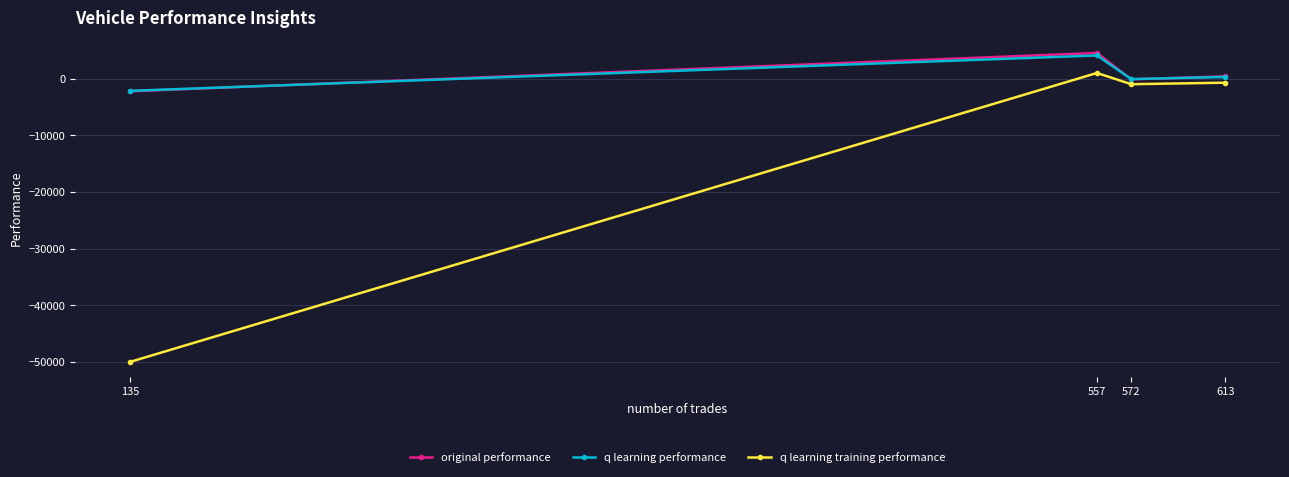

What are all the series names shown in the legend?

original performance, q learning performance, q learning training performance